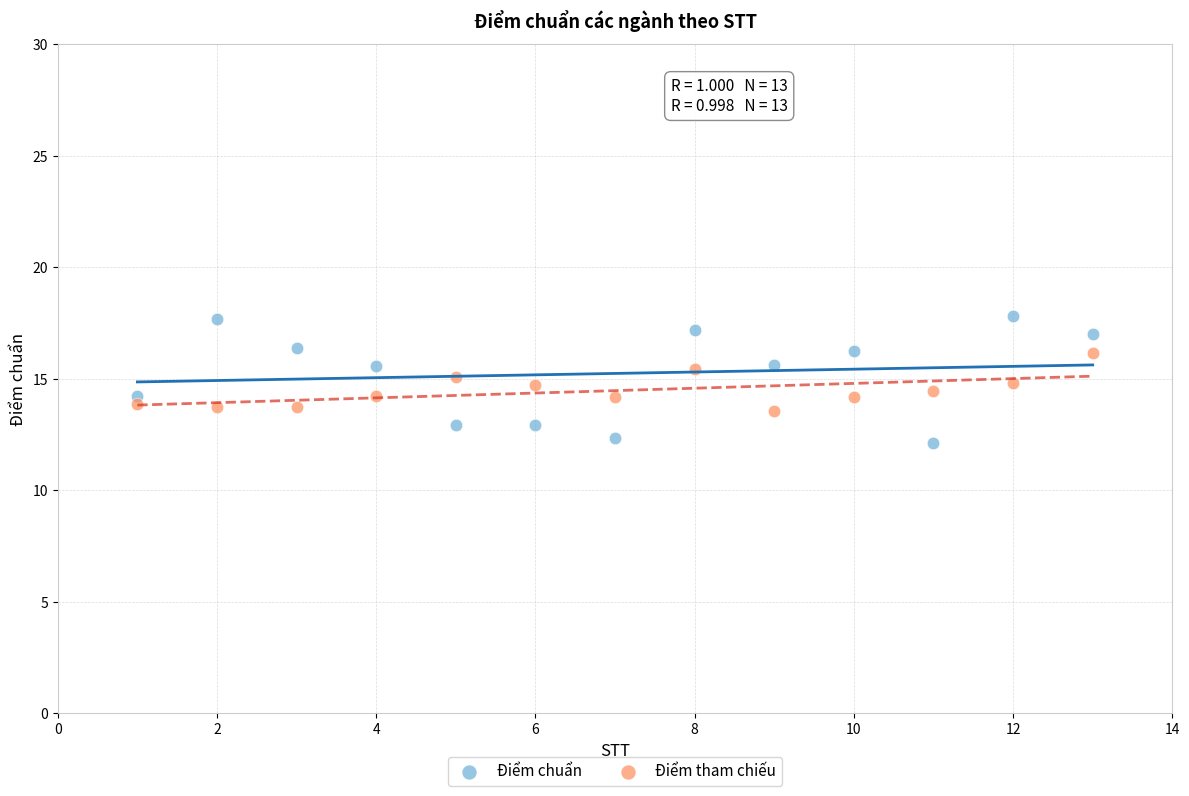

Which series has the largest Y range (max minus min)?

Điểm chuẩn